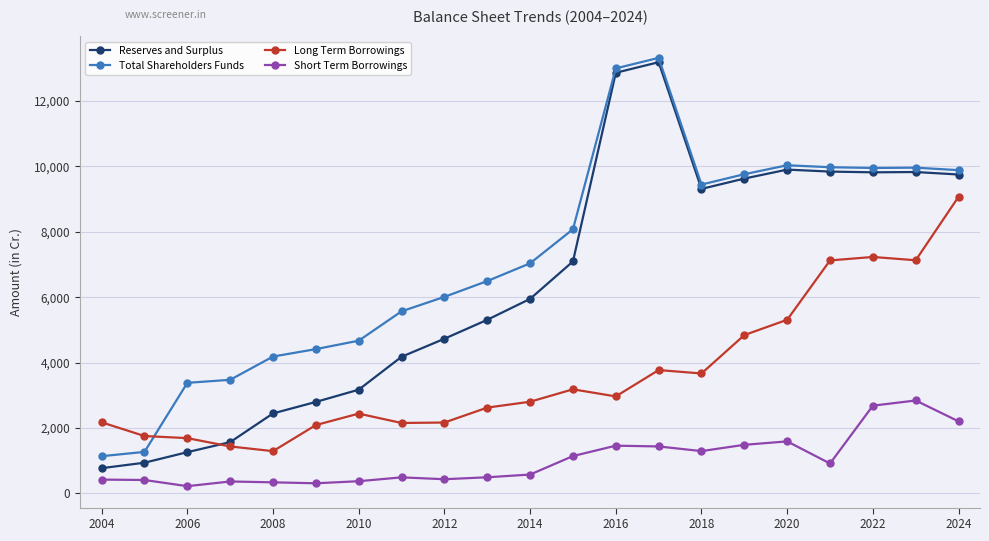

Which series has the widest spread of values?

Reserves and Surplus